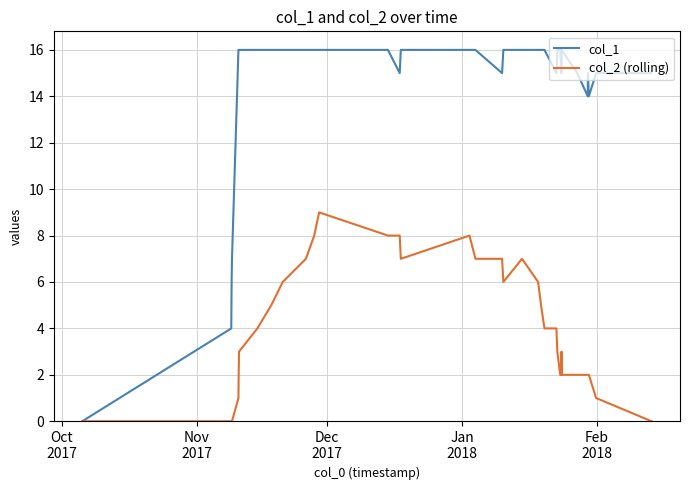

Which series has the largest total across all categories?

col_1